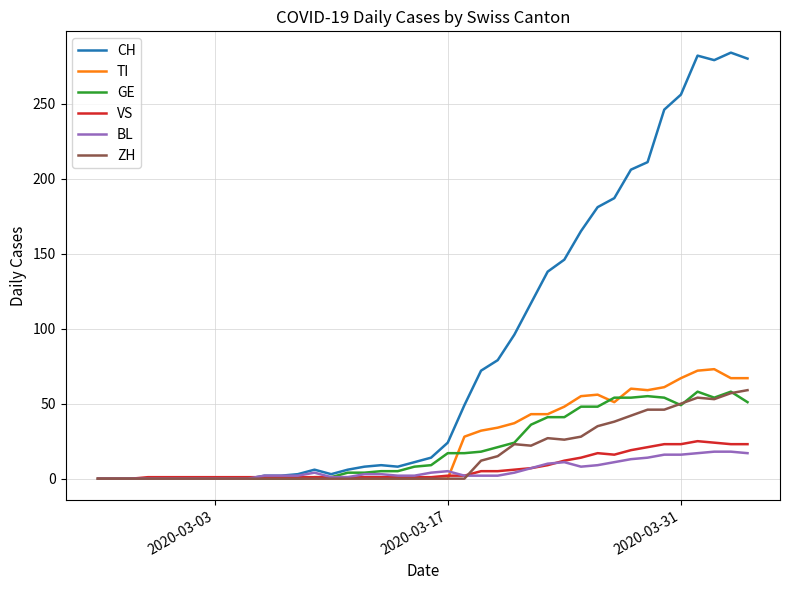

What is the maximum value shown in the chart?

284